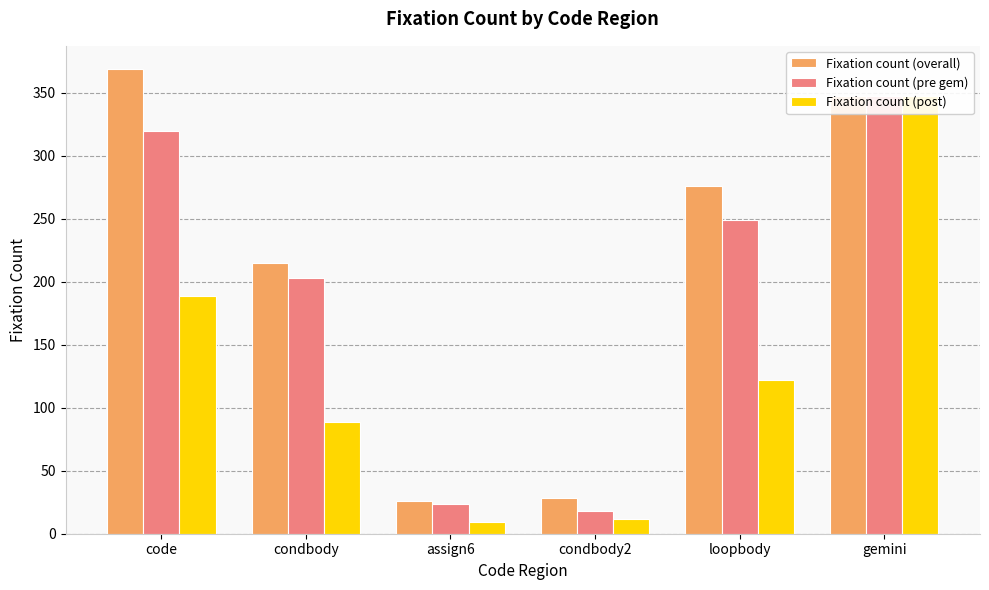

The value of Fixation count (post) at loopbody is 47. True or false?

False